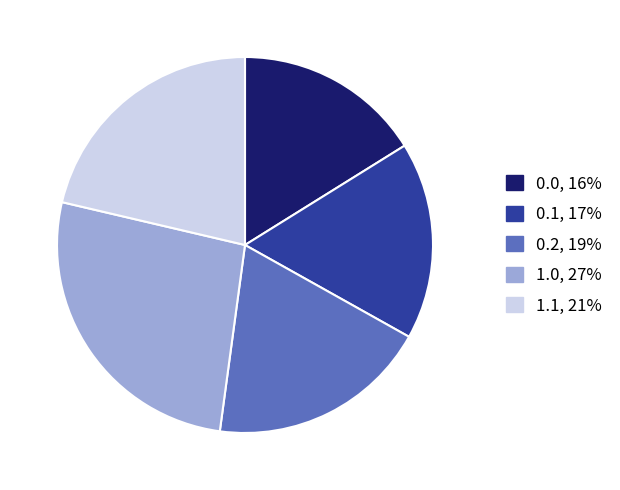

What is the ratio of the value at 0.0 to the value at 0.2?

0.8